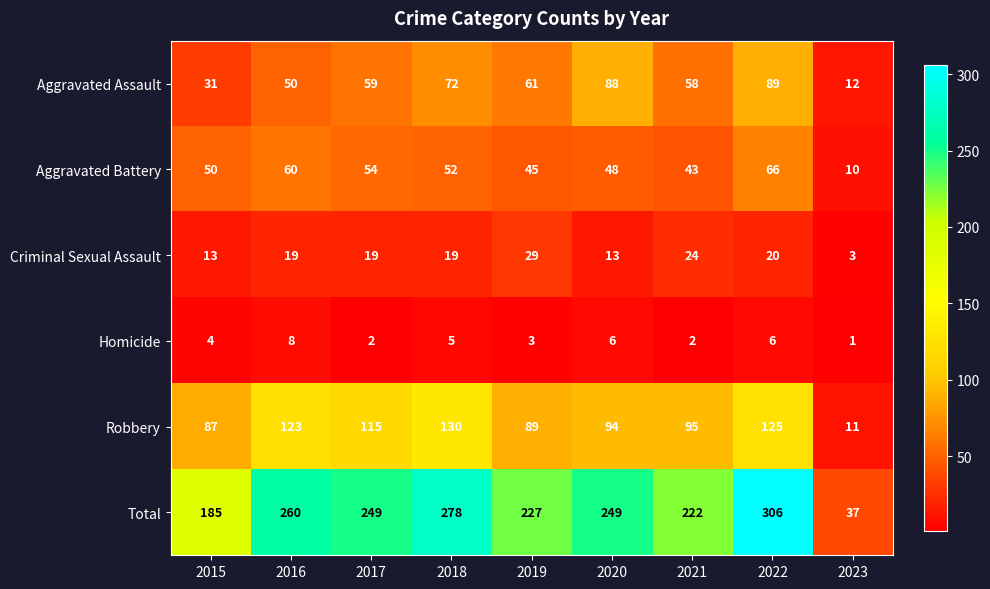

At 2021, list the series in order from smallest to largest.

Homicide, Criminal Sexual Assault, Aggravated Battery, Aggravated Assault, Robbery, Total